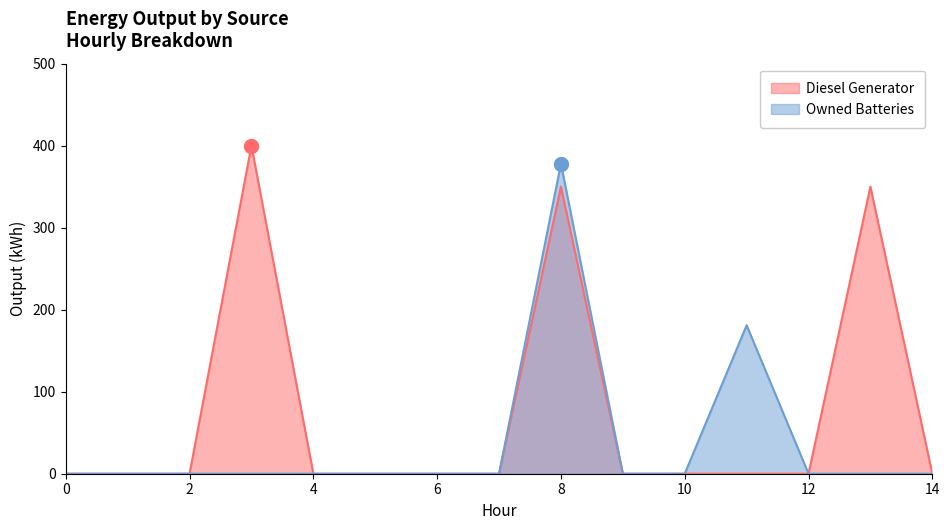

The Owned Batteries series shows 262 at 3. True or false?

False